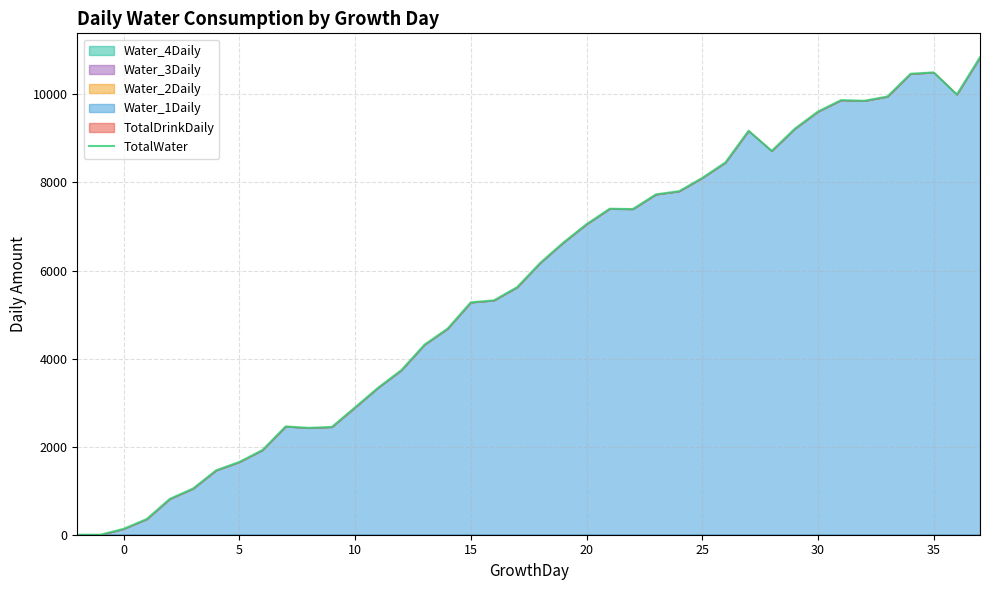

What is the value of the 21st point from the left?

1048